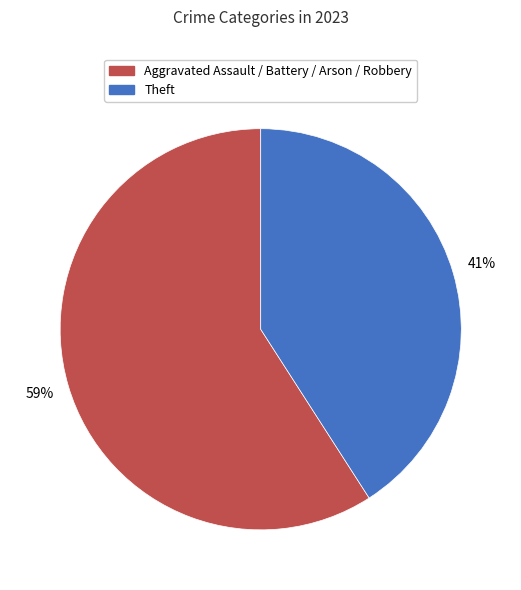

Is there a majority slice in this chart?

Yes